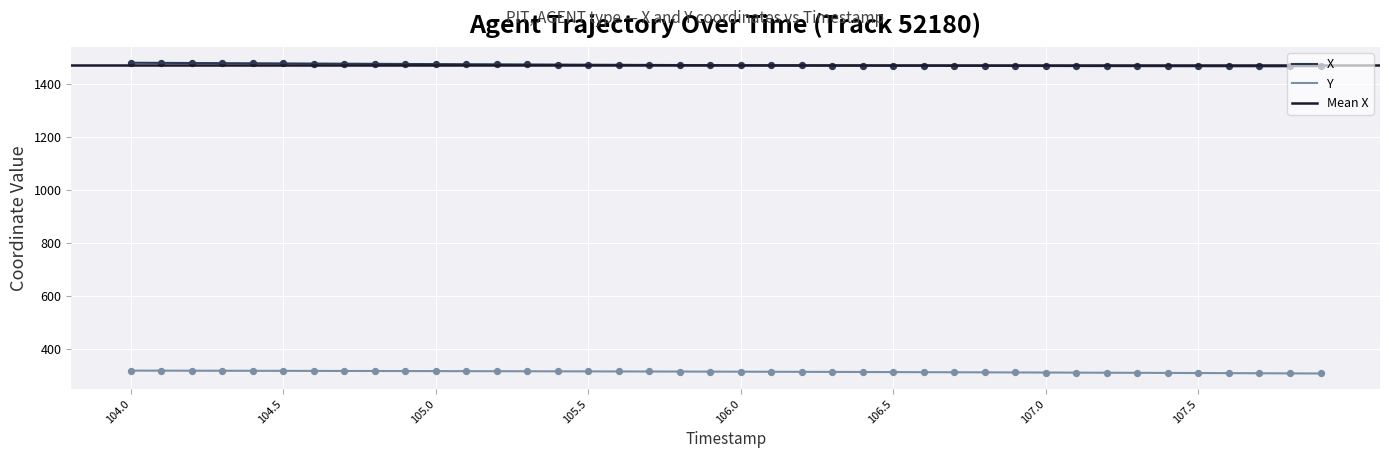

What is the total value across all series at 104.0?

1797.4